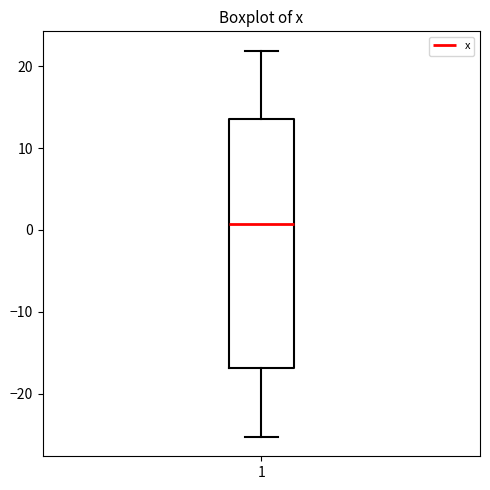

Where does the median line of the box at x = 1 sit on the y-axis? The values are not printed on the chart, so give them approximately, as read against the axis.

1